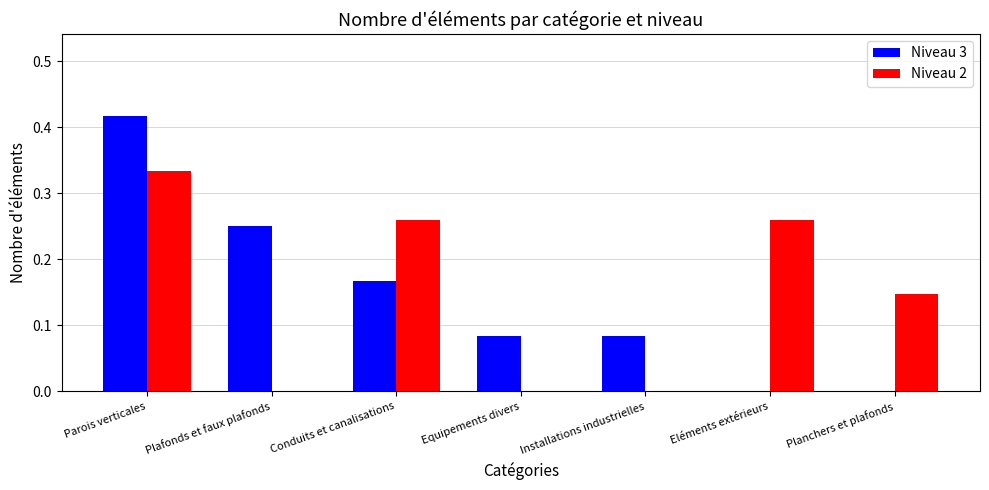

True or false: Niveau 3 has a value of 0.0 at Installations industrielles.

False